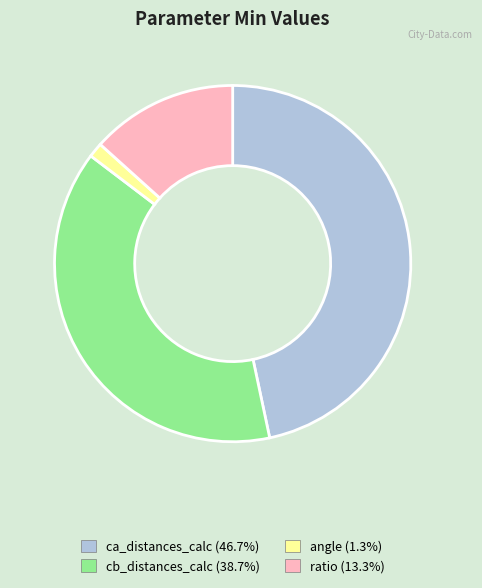

Does ca_distances_calc account for over 50% of the chart?

No